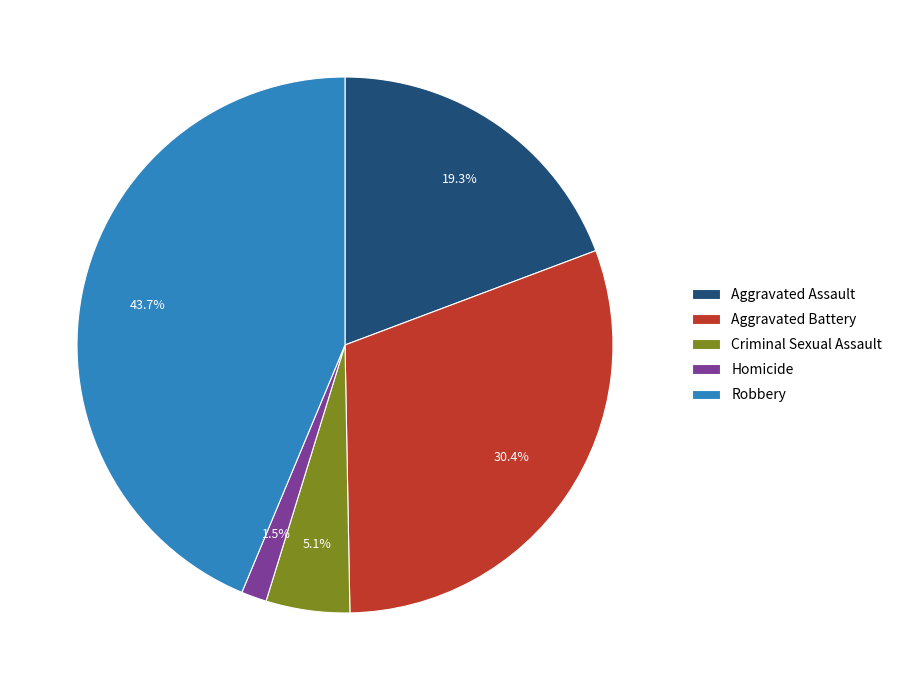

Approximately how many times larger is the value at Aggravated Battery compared to Aggravated Assault?

1.6